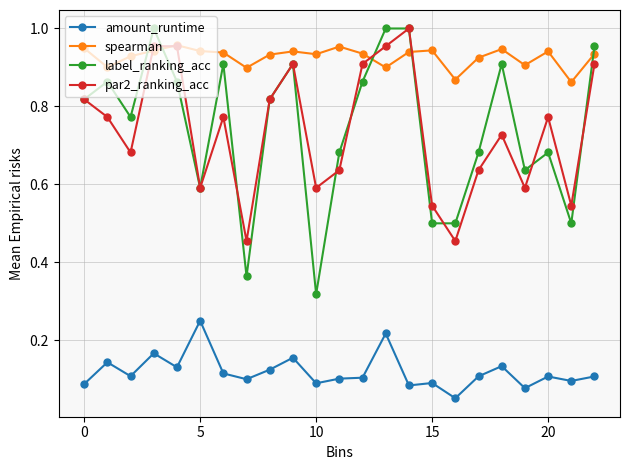

In par2_ranking_acc, how many points are lower than both neighbors (excluding endpoints)?

7